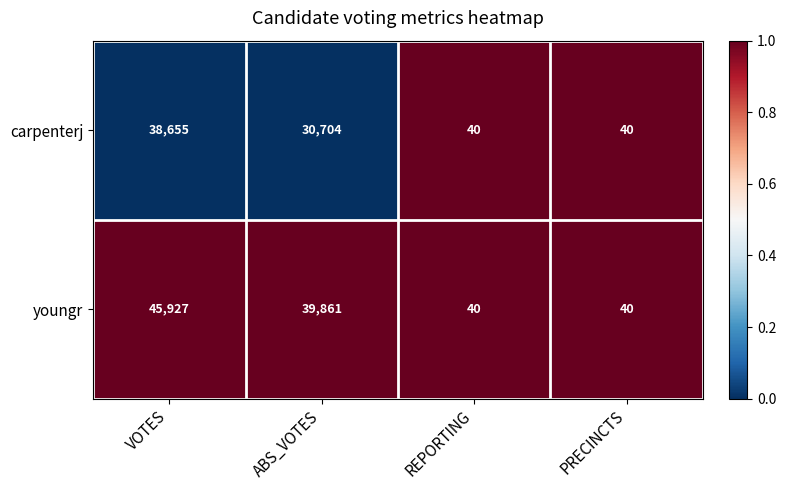

Which category has the highest value across all series?

VOTES